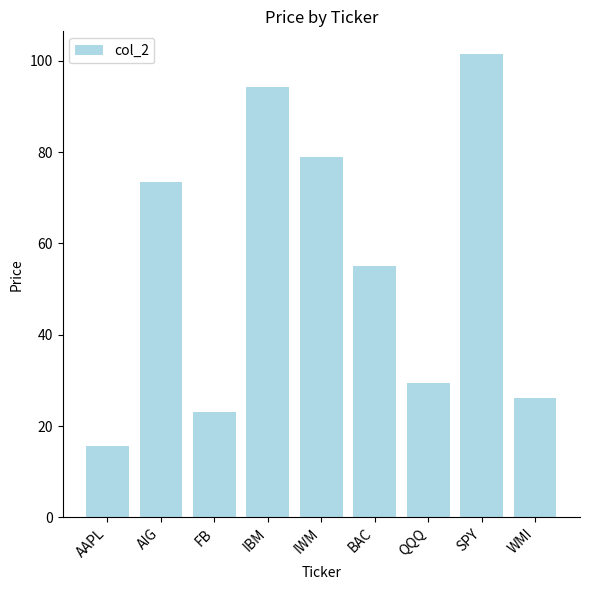

What is the smallest value displayed?

15.6